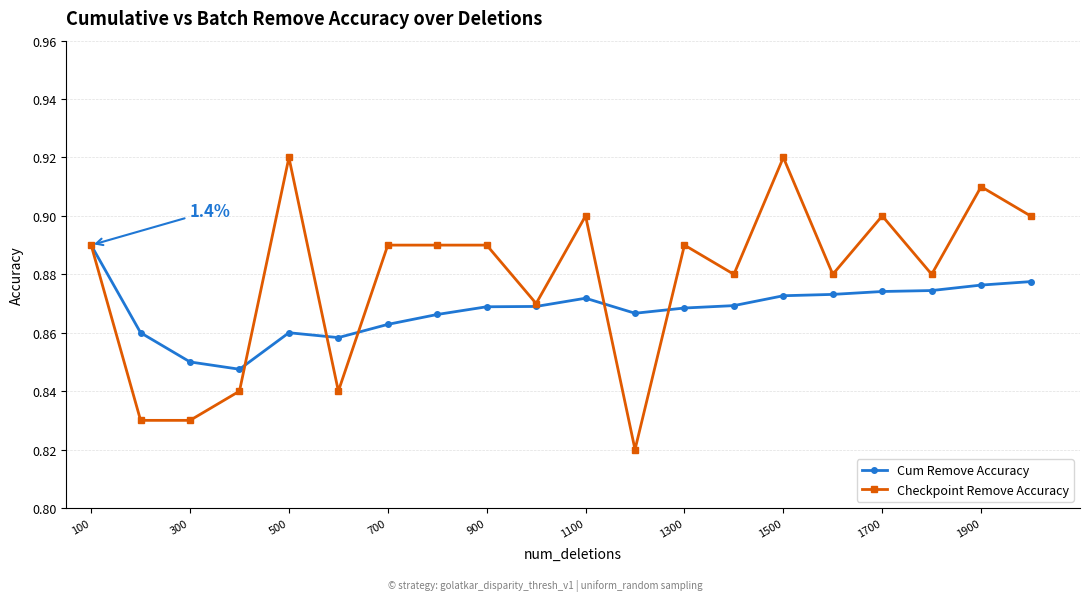

Rank the series by their maximum value, from highest to lowest.

Checkpoint Remove Accuracy, Cum Remove Accuracy